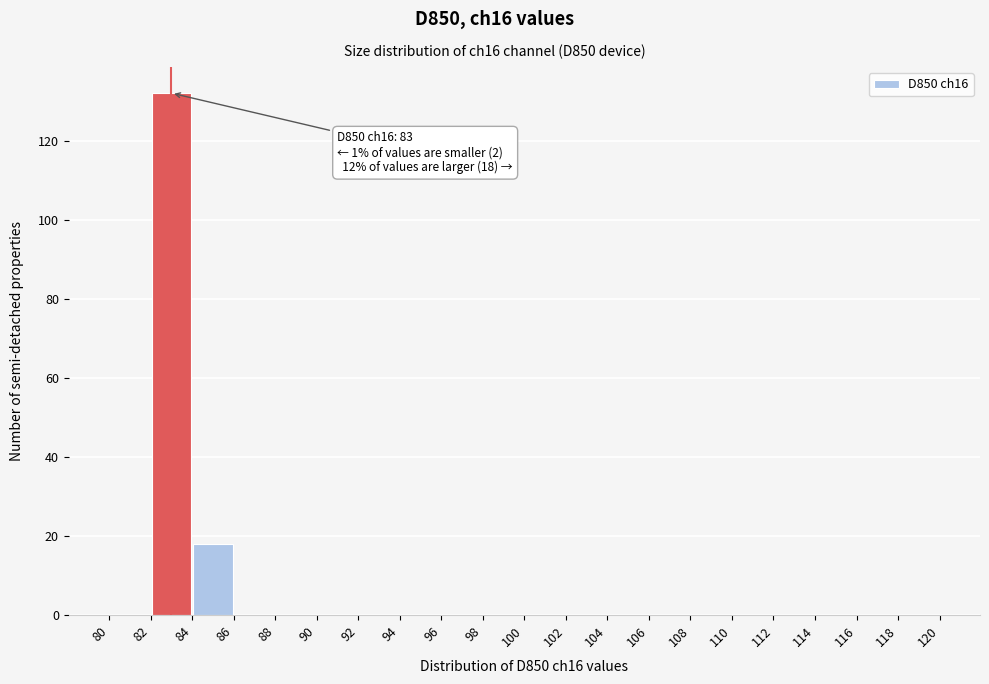

Over which range of the x-axis is the bar tallest?

82 to 84